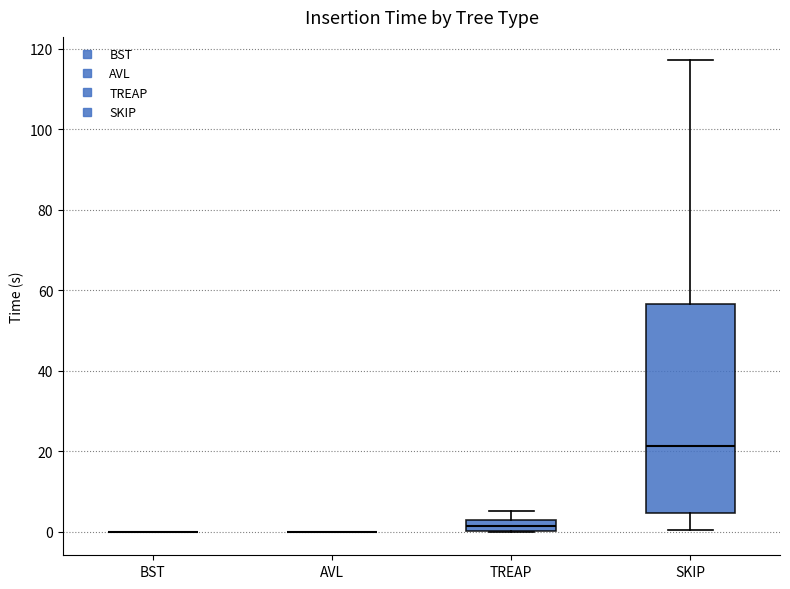

Which box is the tallest, from its lower edge to its upper edge?

SKIP